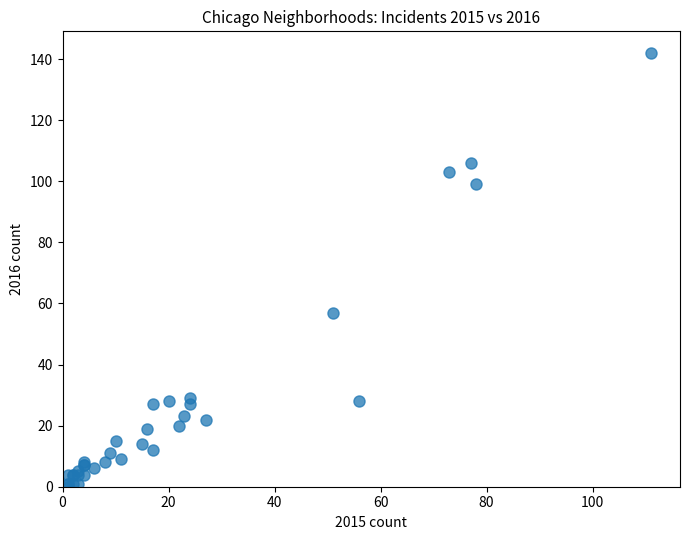

What Y value in the scatter plot is closest to 71?

57